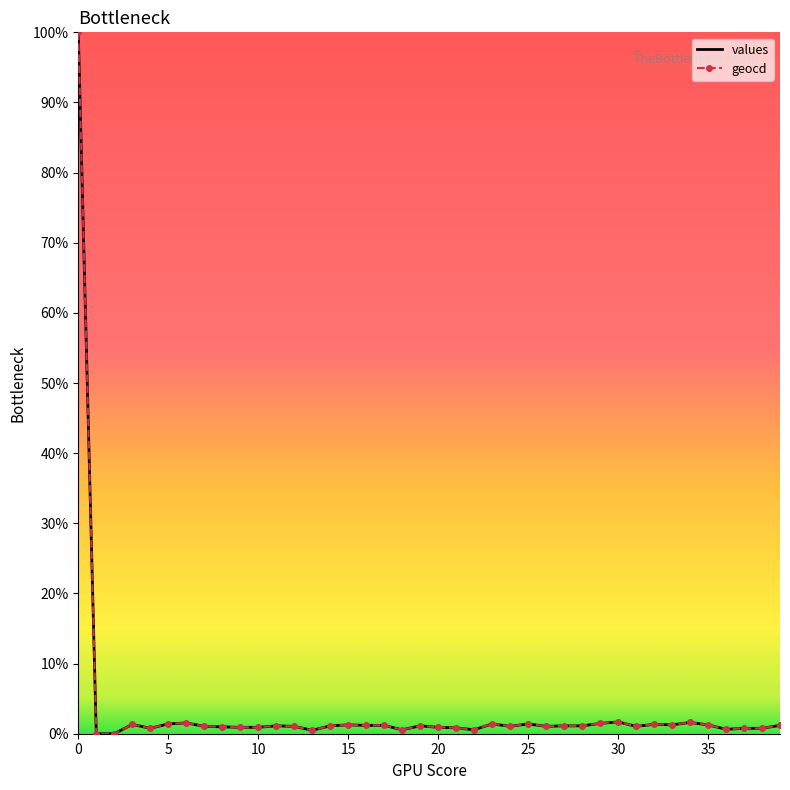

What is the maximum value shown in the chart?

100.0